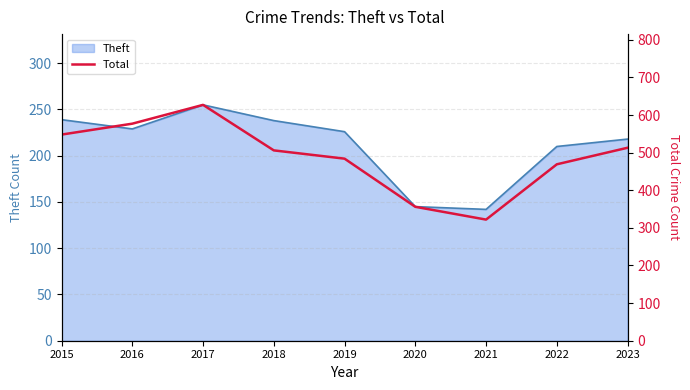

At which category does the chart reach its peak across all series?

2017